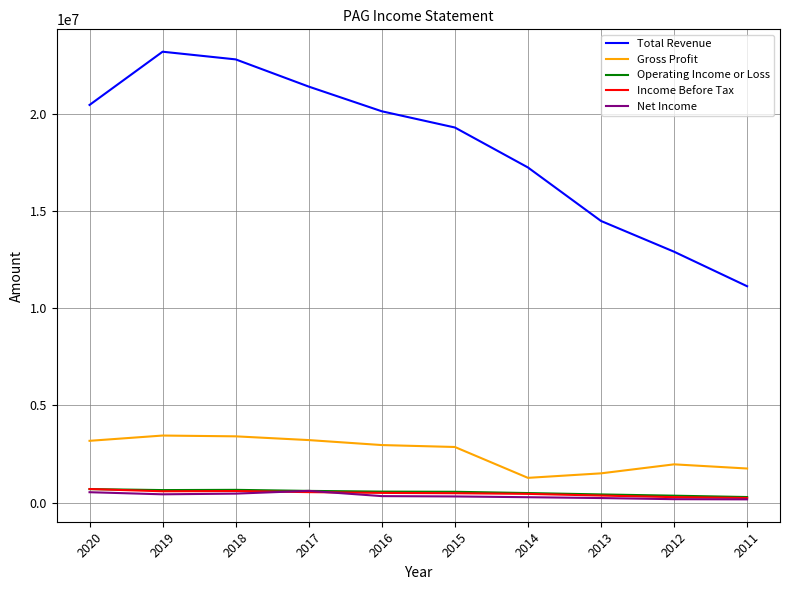

What is the greatest value displayed?

23179400